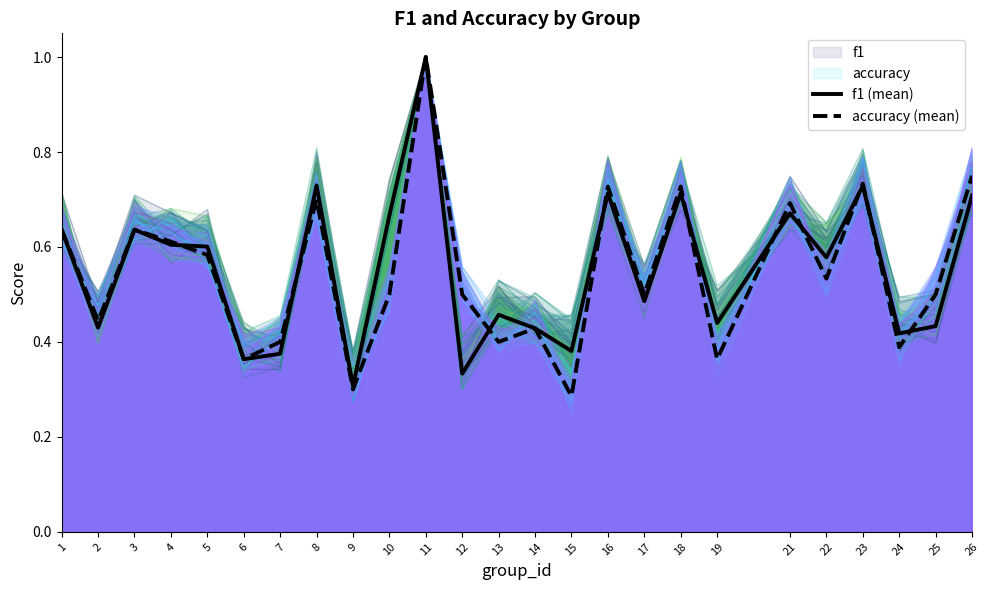

At how many categories does at least one series exceed 0?

25